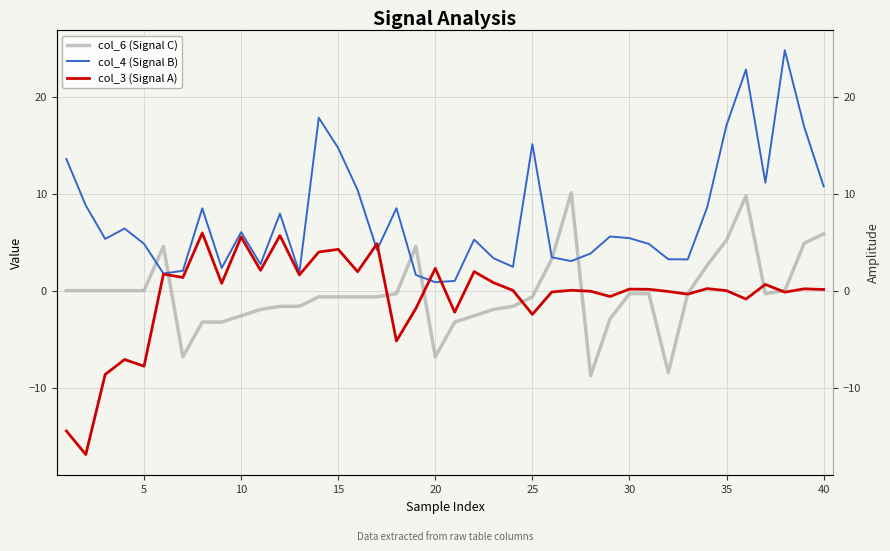

How many values in the col_3 (Signal A) series are below 0?

17